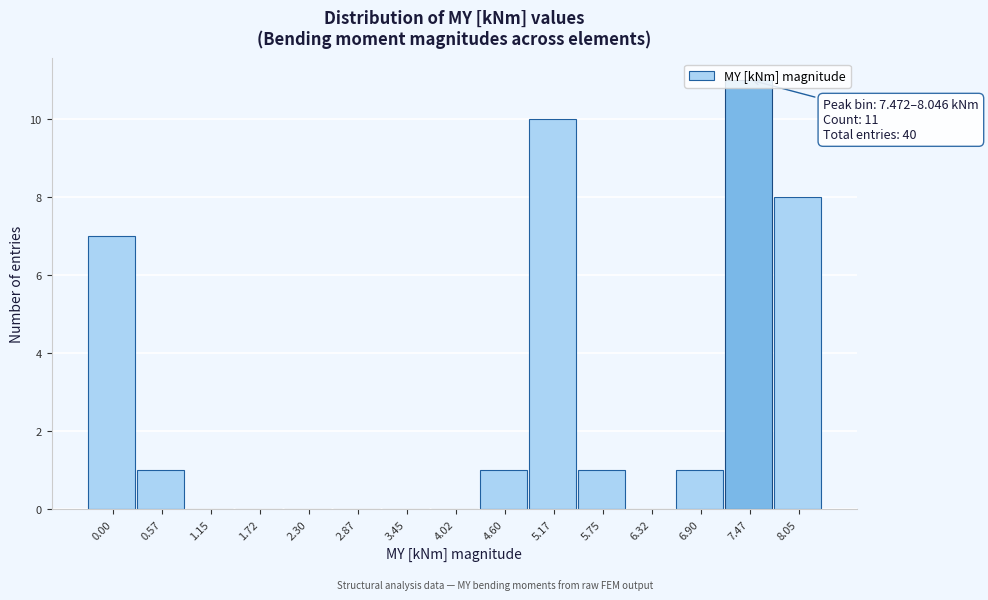

What is the sum of all values?

40